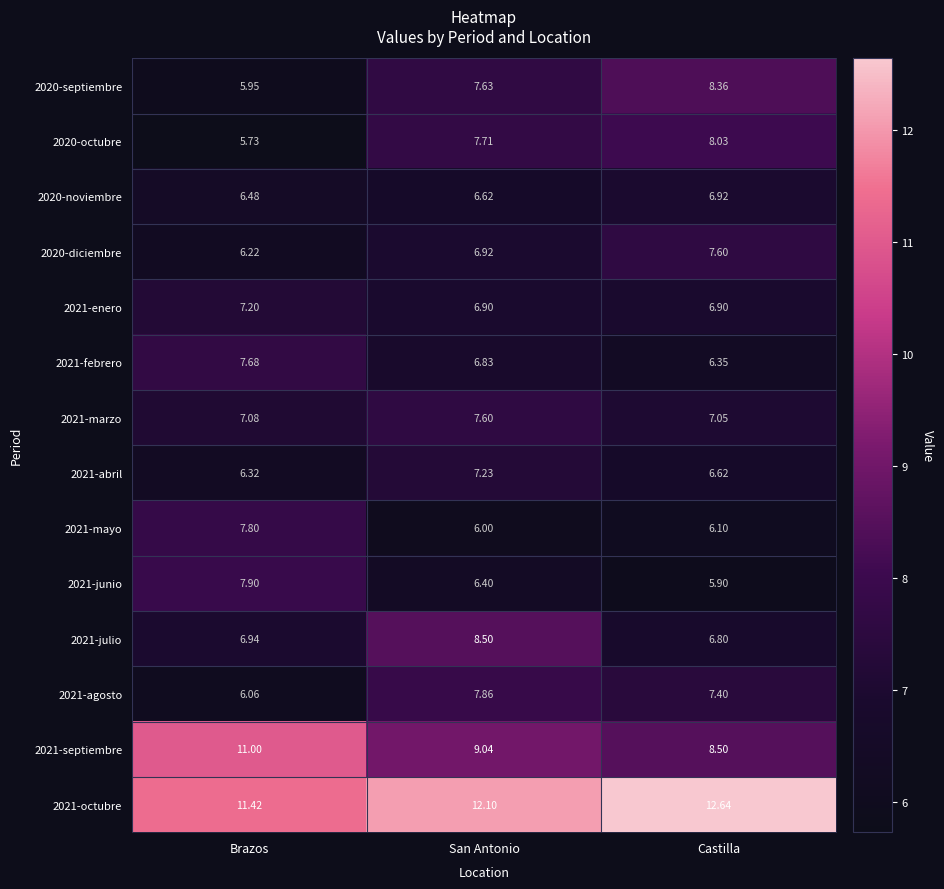

Rank the categories by 2020-diciembre value from highest to lowest.

Castilla, San Antonio, Brazos